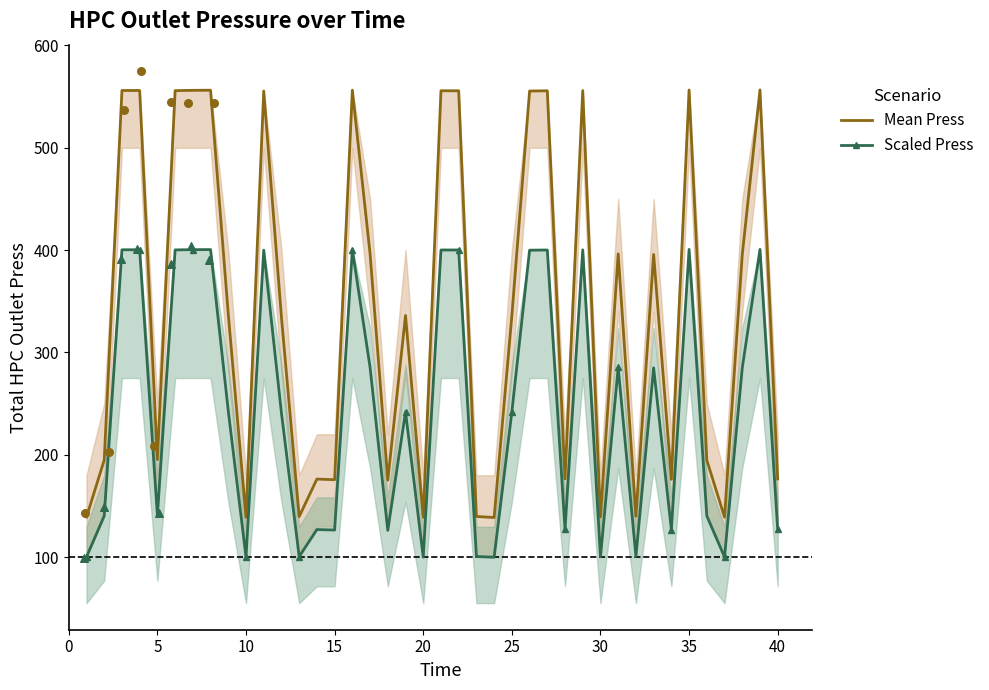

Which series contains the highest Y value?

Mean Press